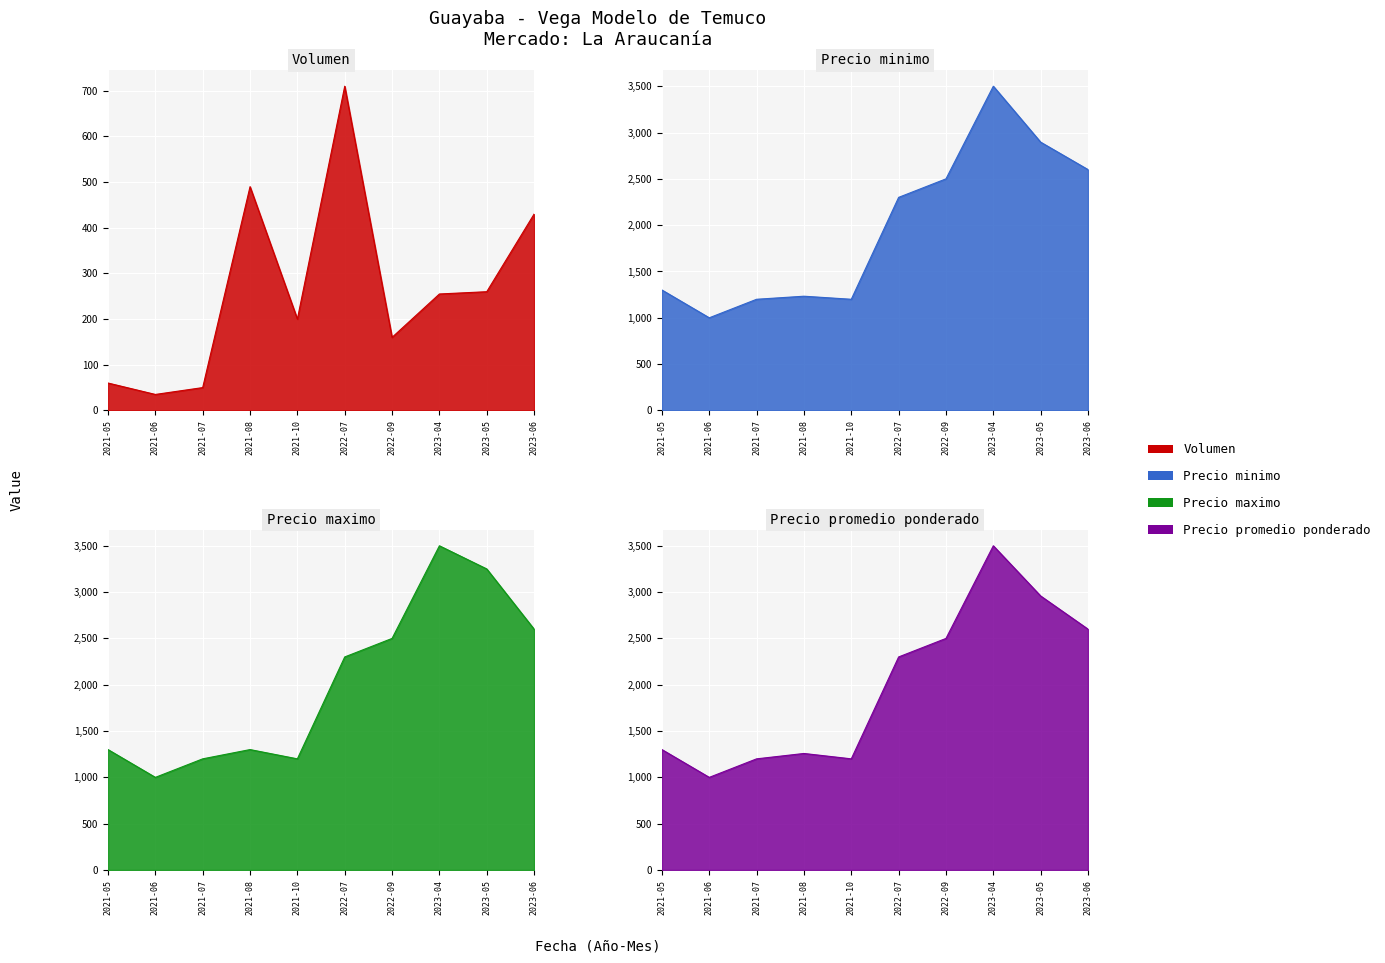

What is the average value of the Precio maximo series?

2015